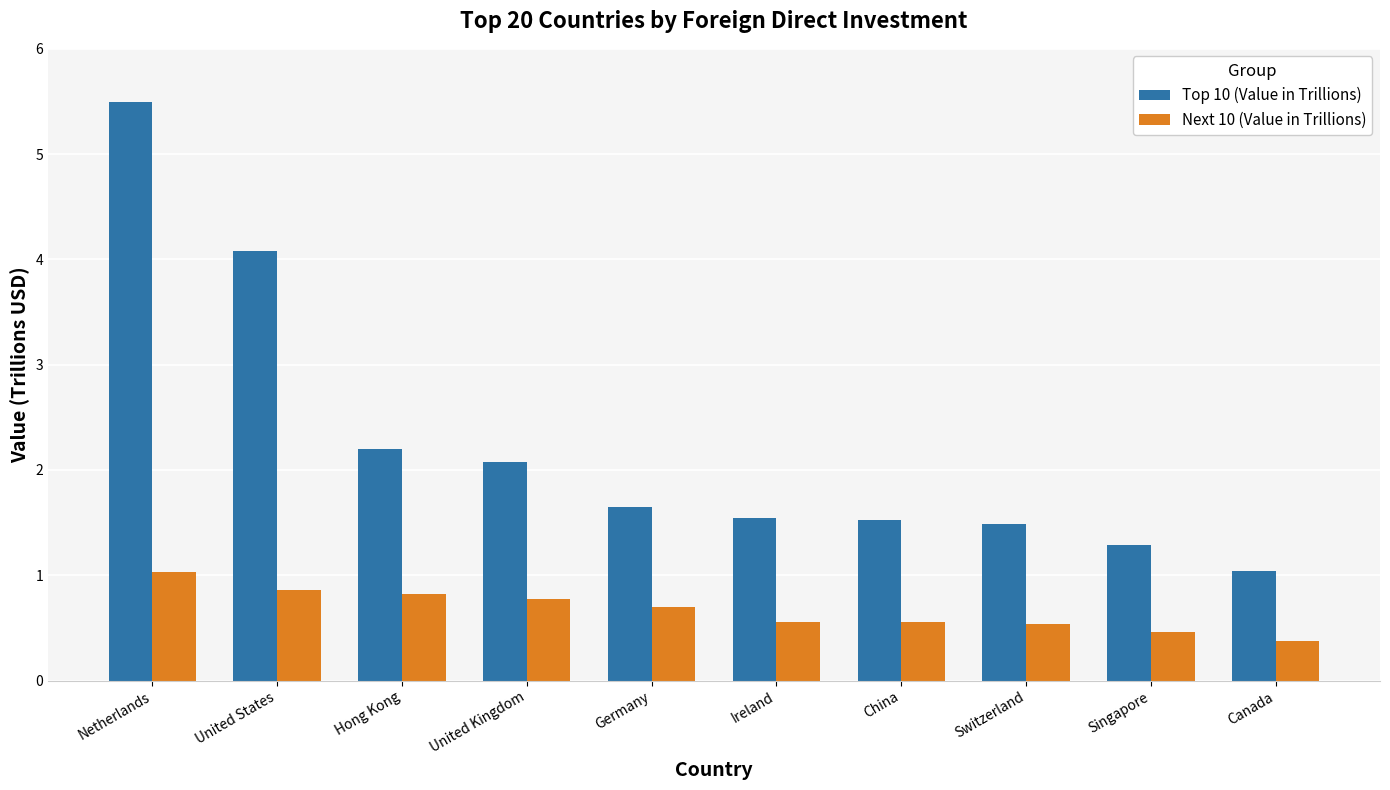

At how many categories does at least one series exceed 3?

2